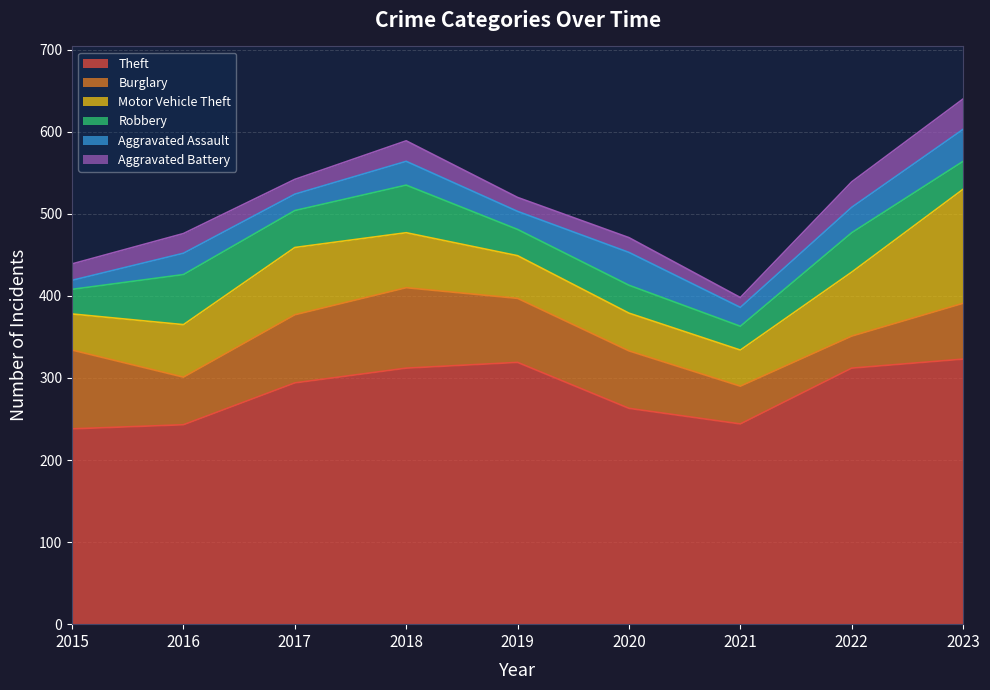

The Robbery series shows 45 at 2017. True or false?

True